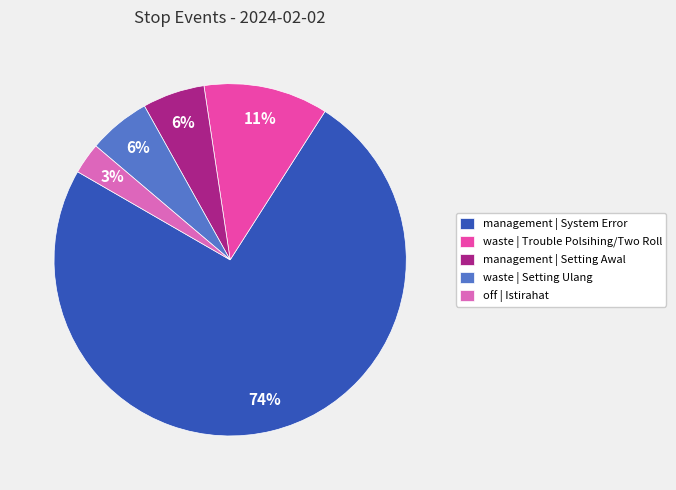

Is the sum of off | Istirahat and waste | Setting Ulang greater than half?

No